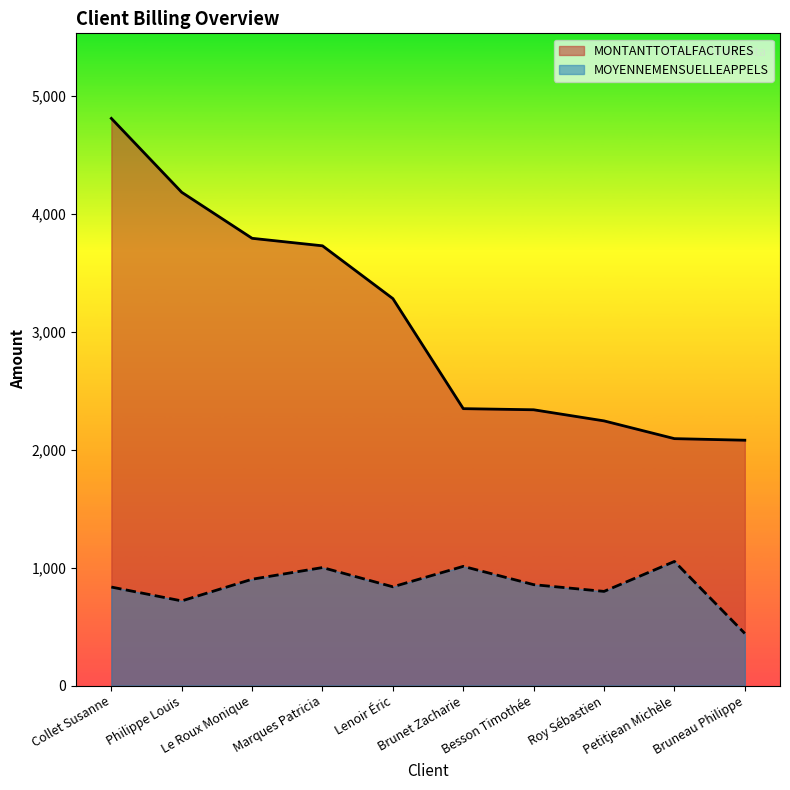

True or false: MONTANTTOTALFACTURES has more than 1 interior local peaks.

False